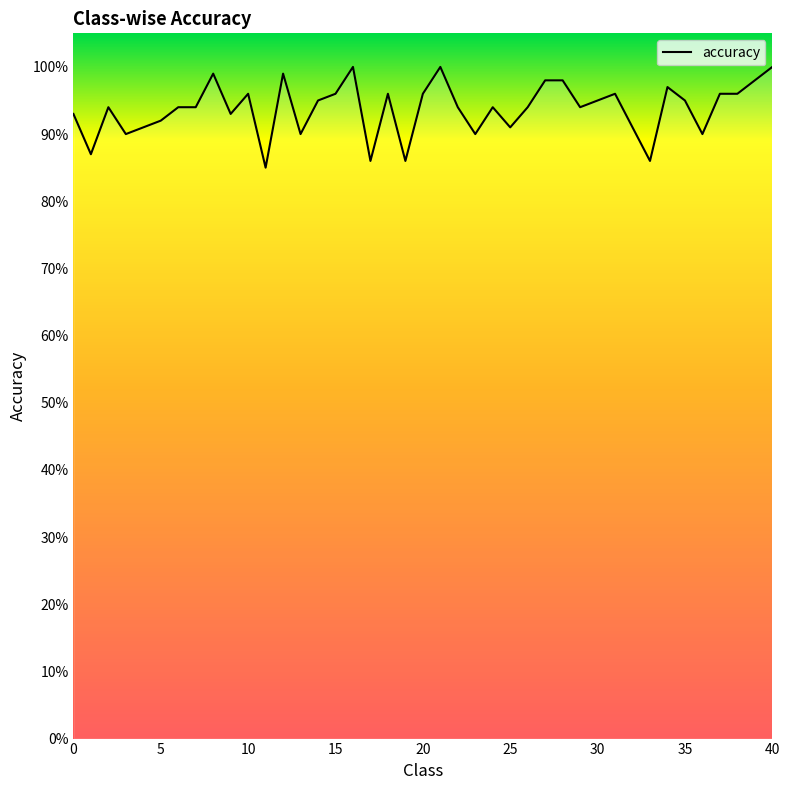

What is the value of the 3rd point from the left?

0.9